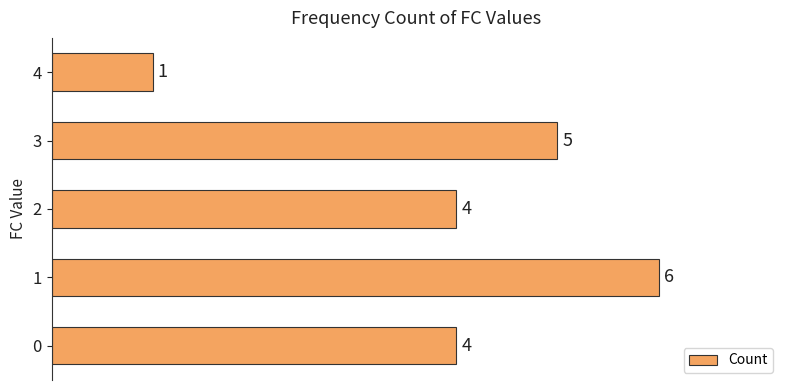

Read the value at 2.

4